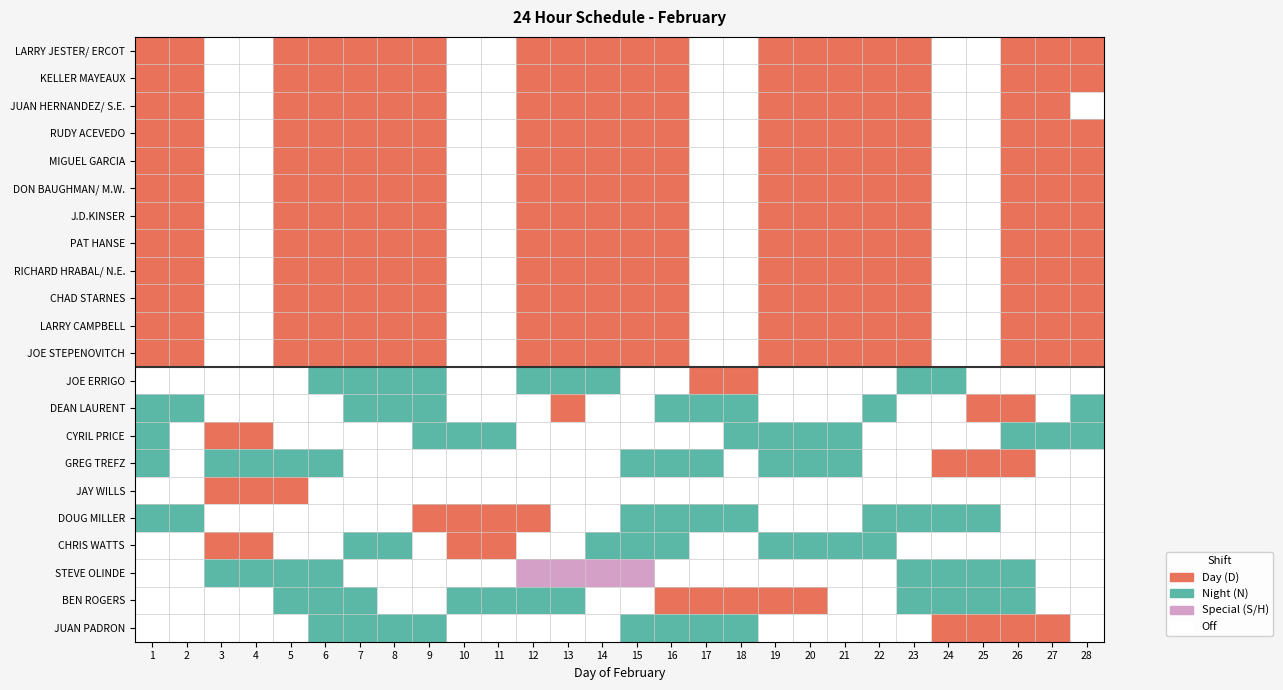

At how many categories does at least one series exceed 0?

28